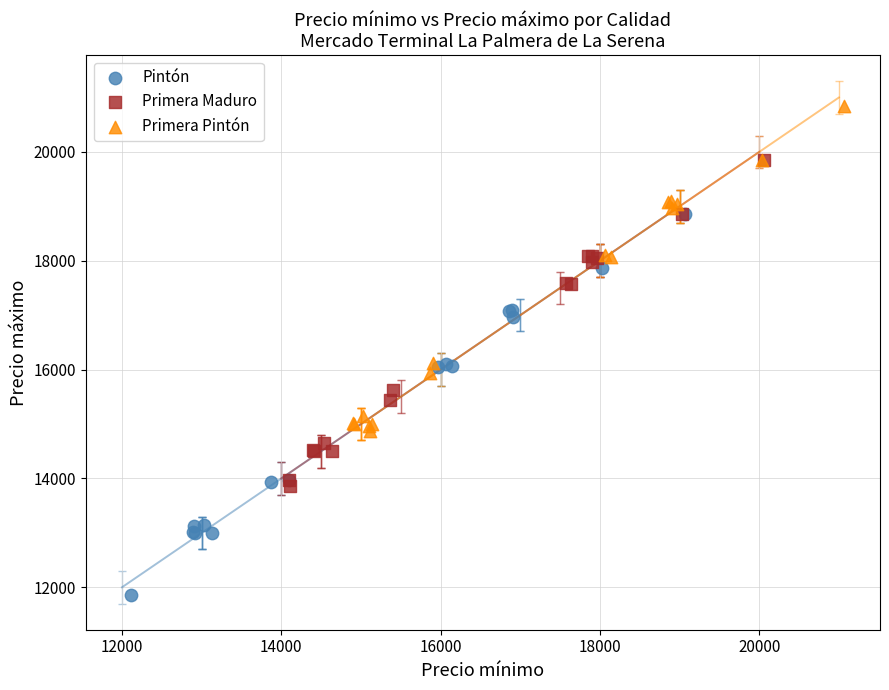

Which series has the widest spread of Y values?

Pintón